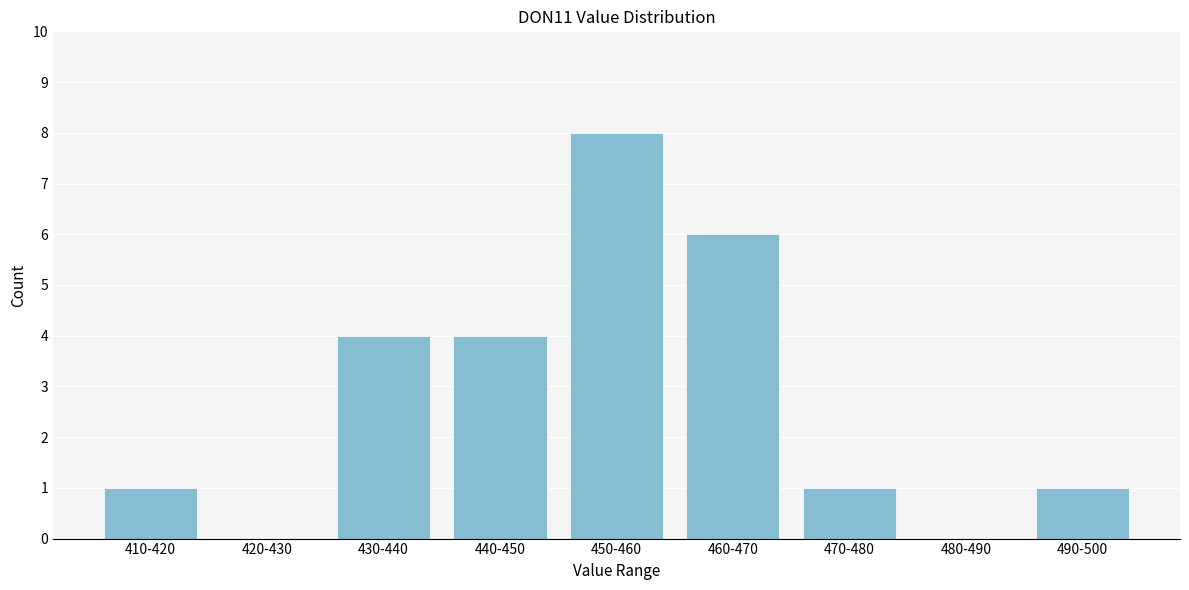

Reading left to right, what are all the values shown in this chart?

410-420=1	420-430=0	430-440=4	440-450=4	450-460=8	460-470=6	470-480=1	480-490=0	490-500=1